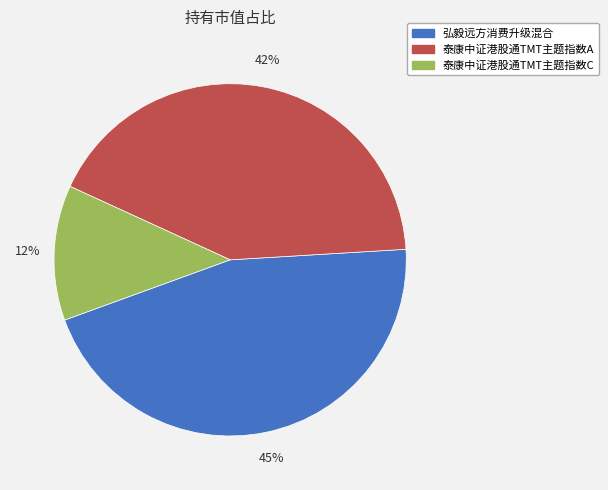

To the nearest percent, what portion does 泰康中证港股通TMT主题指数C represent?

12%